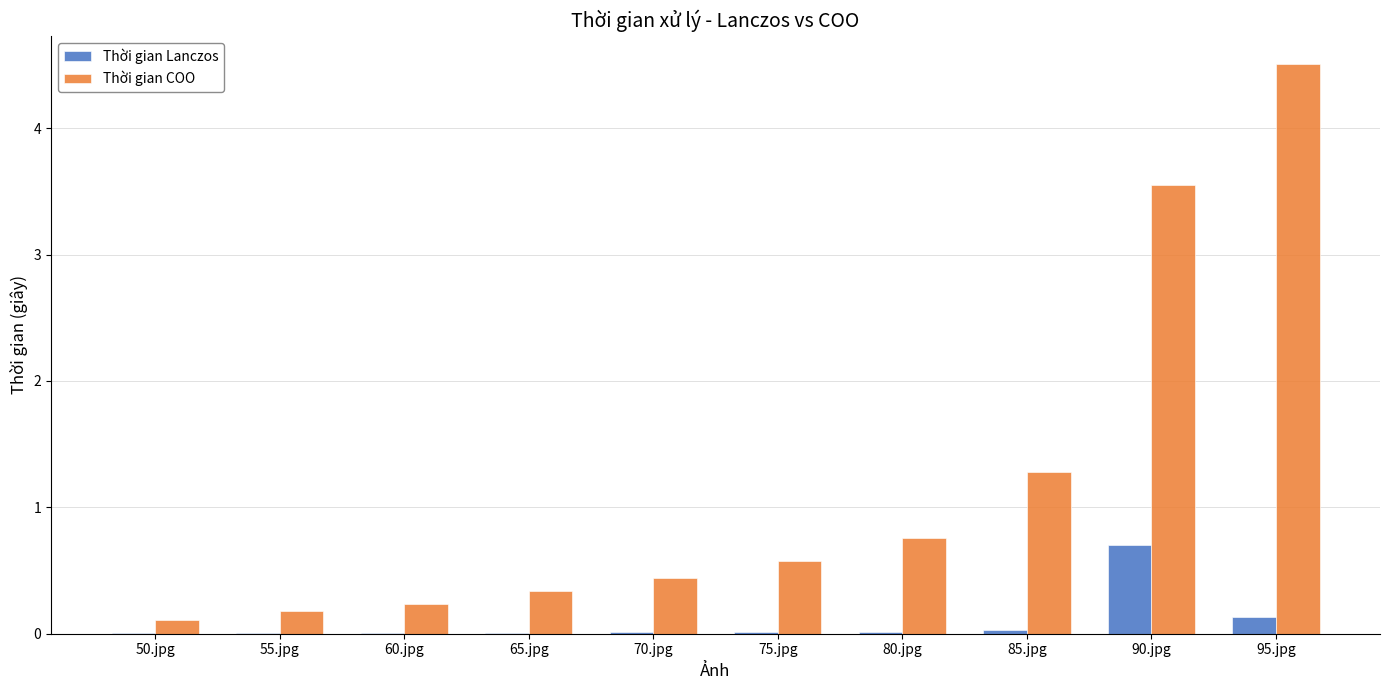

What is the sum of all Thời gian COO values?

12.0